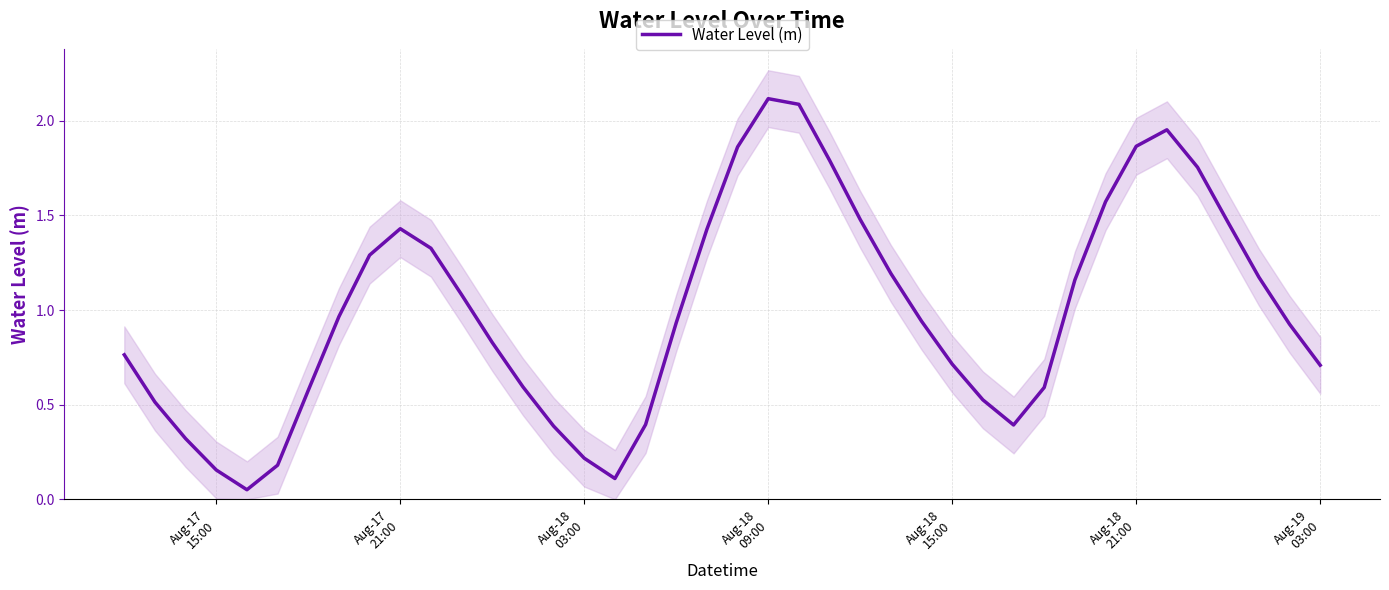

How many interior local peaks (higher than both neighbors) does the data have?

3